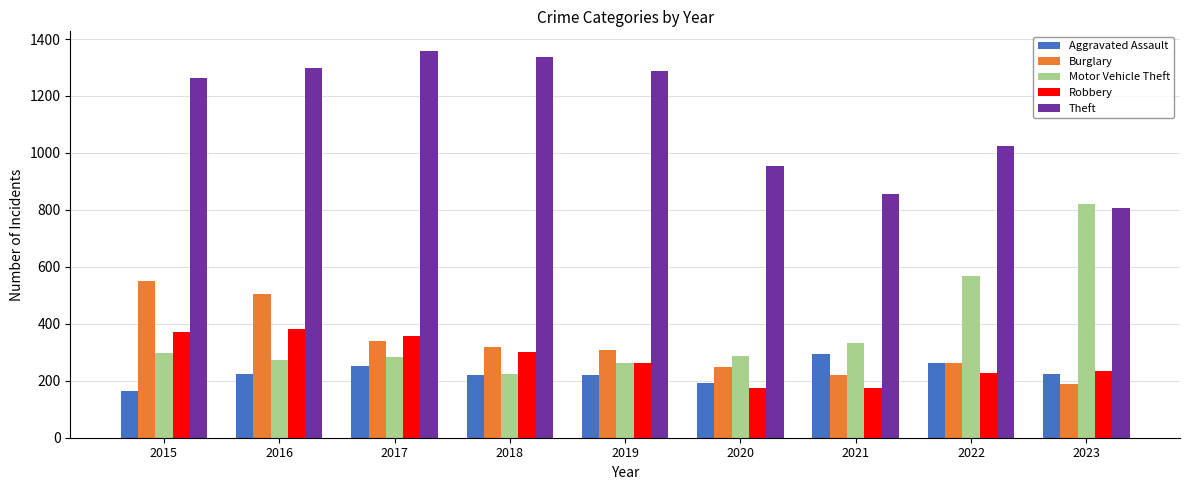

What is the value of the Robbery bar at the 6th from the left?

174